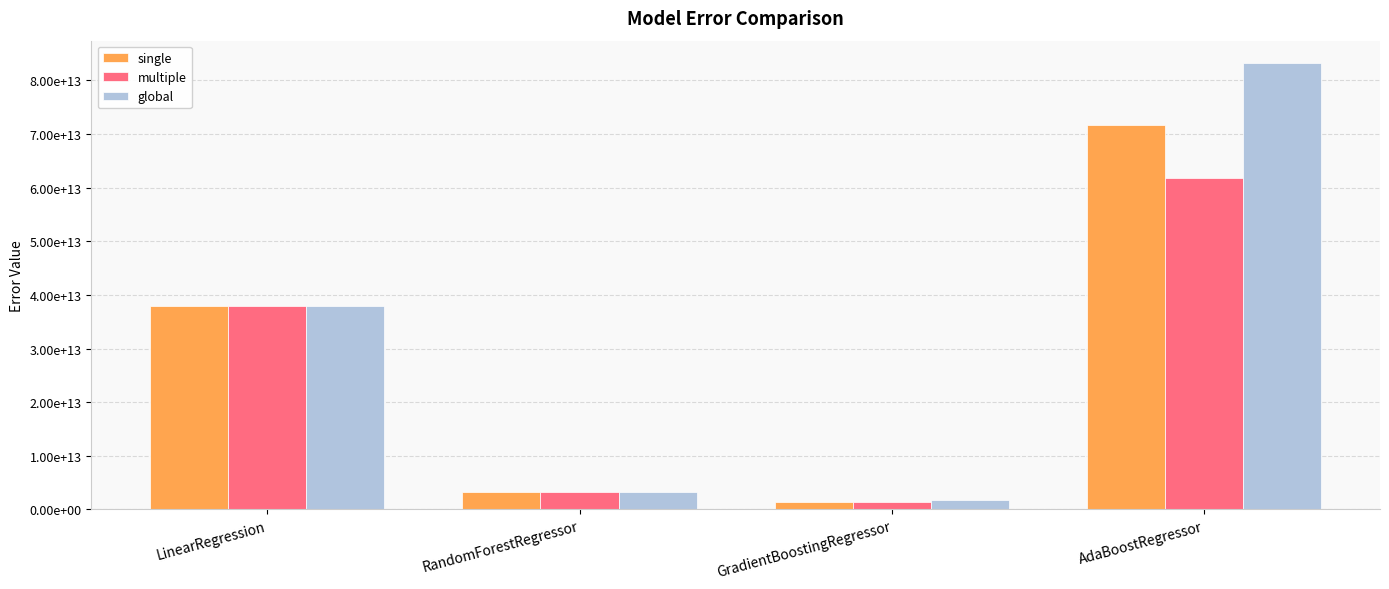

What are all the series names shown in the legend?

single, multiple, global